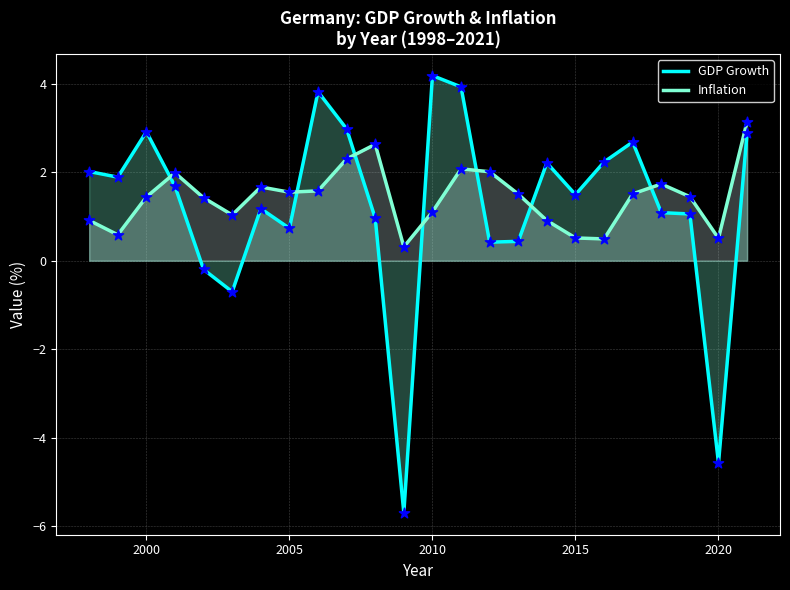

At how many categories does at least one series exceed -2?

24